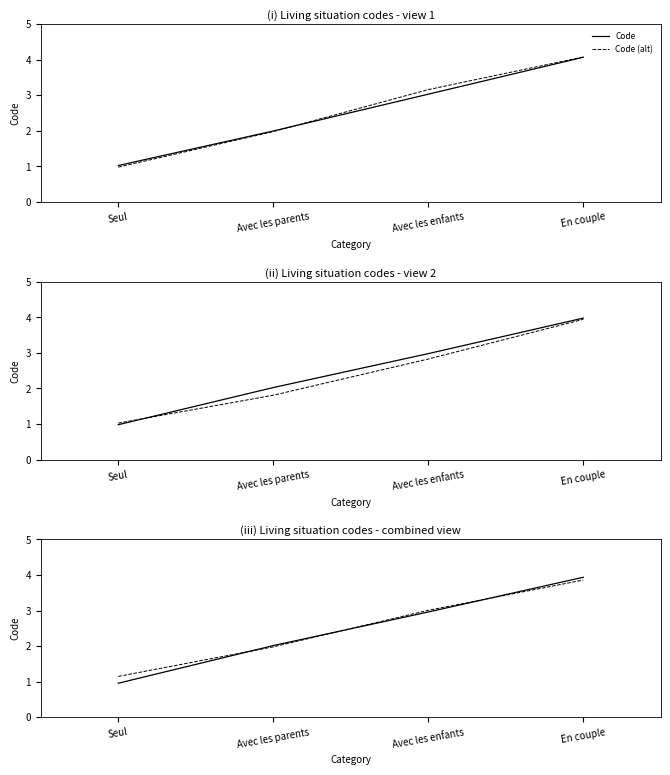

What is the total value across all series at Avec les parents?

4.0